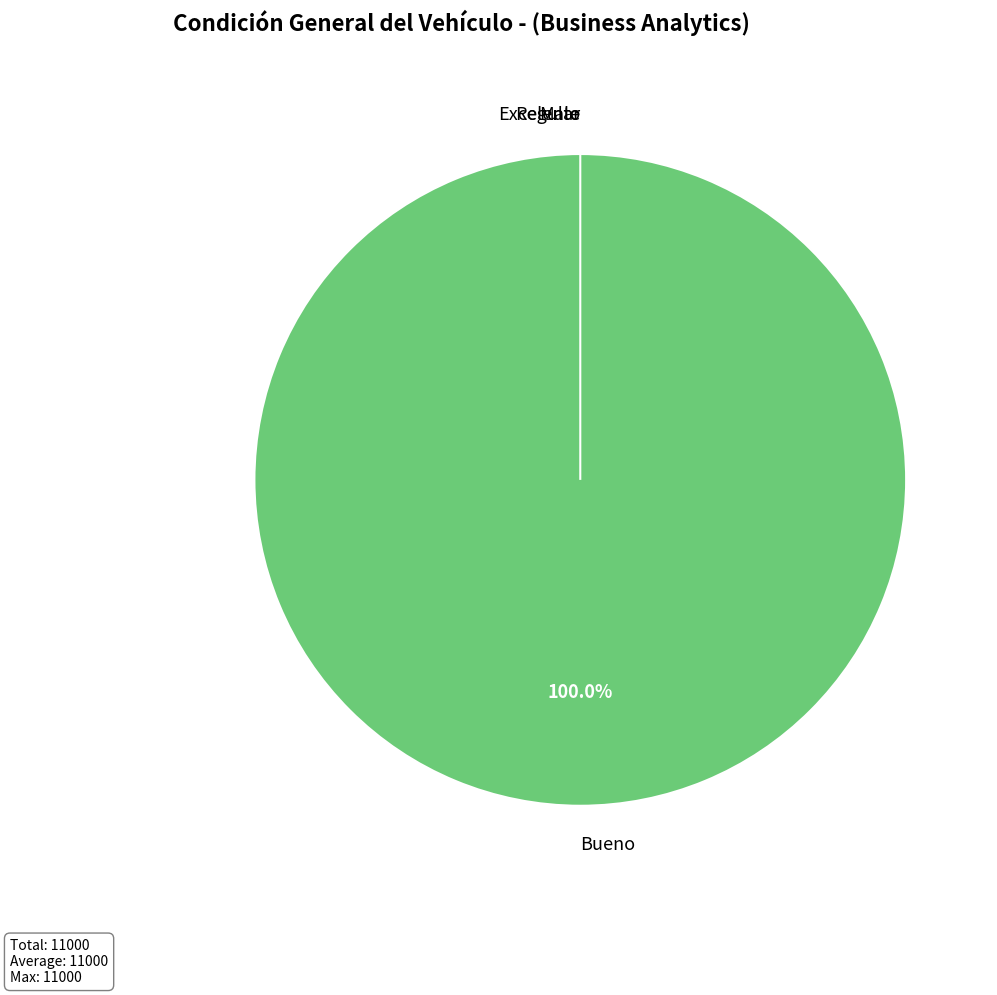

Combined, what portion of the pie is Condición general - Malo and Condición general - Bueno?

100.0%